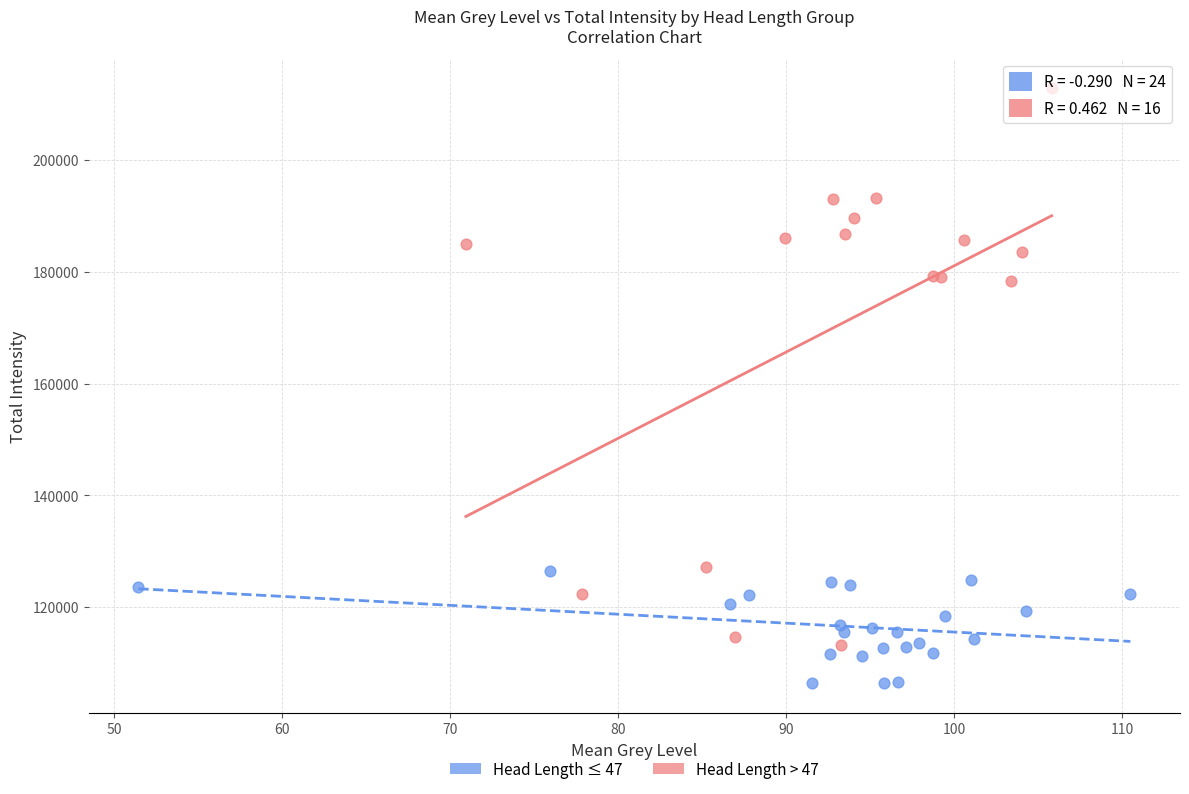

Which series has the widest spread of Y values?

Head Length > 47